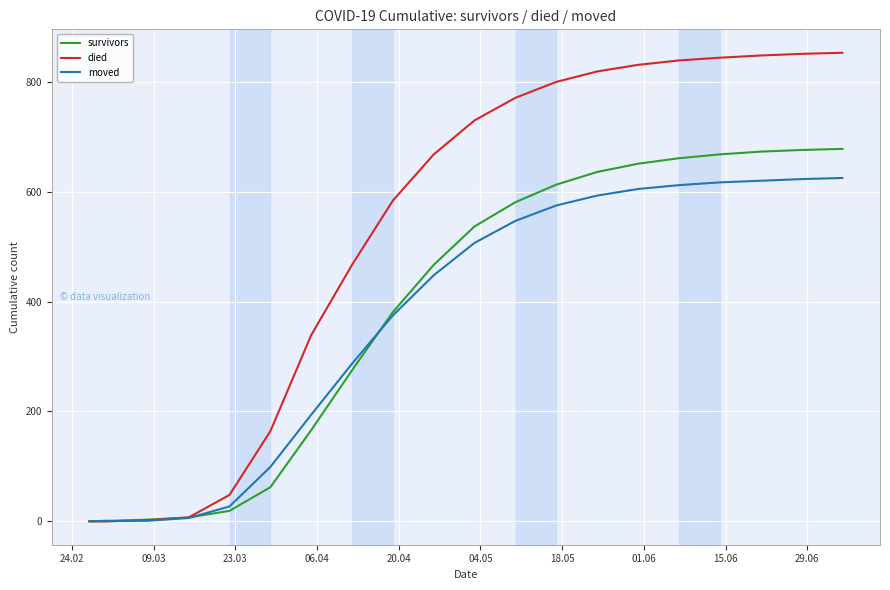

List the series in order of their peak value, lowest first.

moved, survivors, died